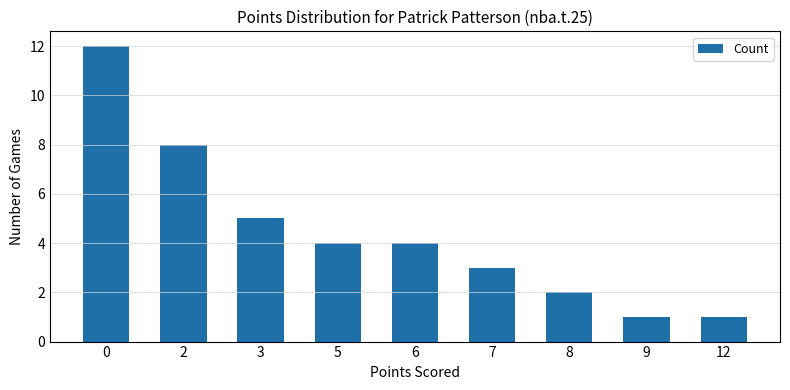

What is the value of the 3rd bar from the left?

5